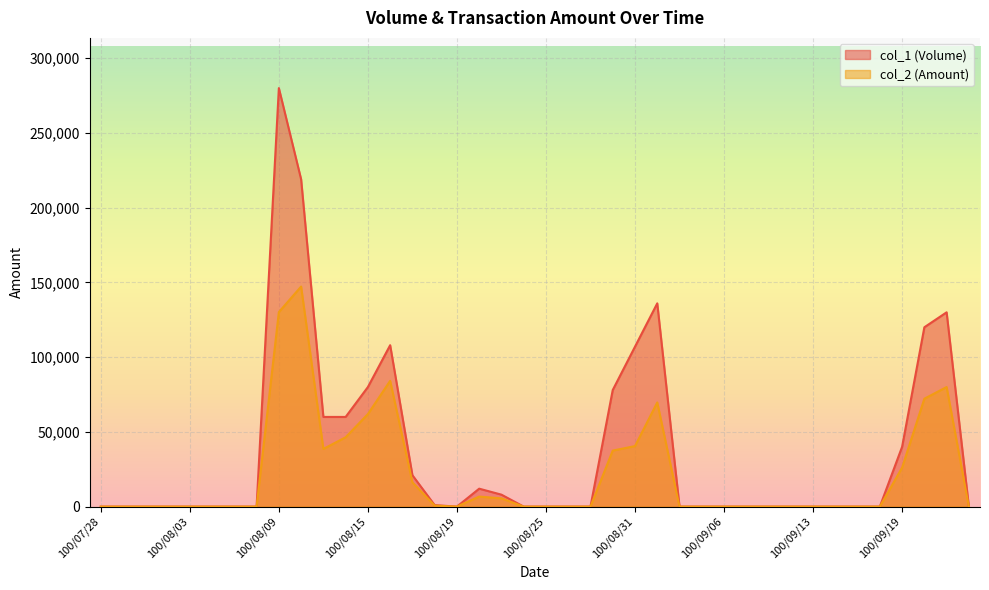

True or false: col_2 and col_1 cross at least once.

False